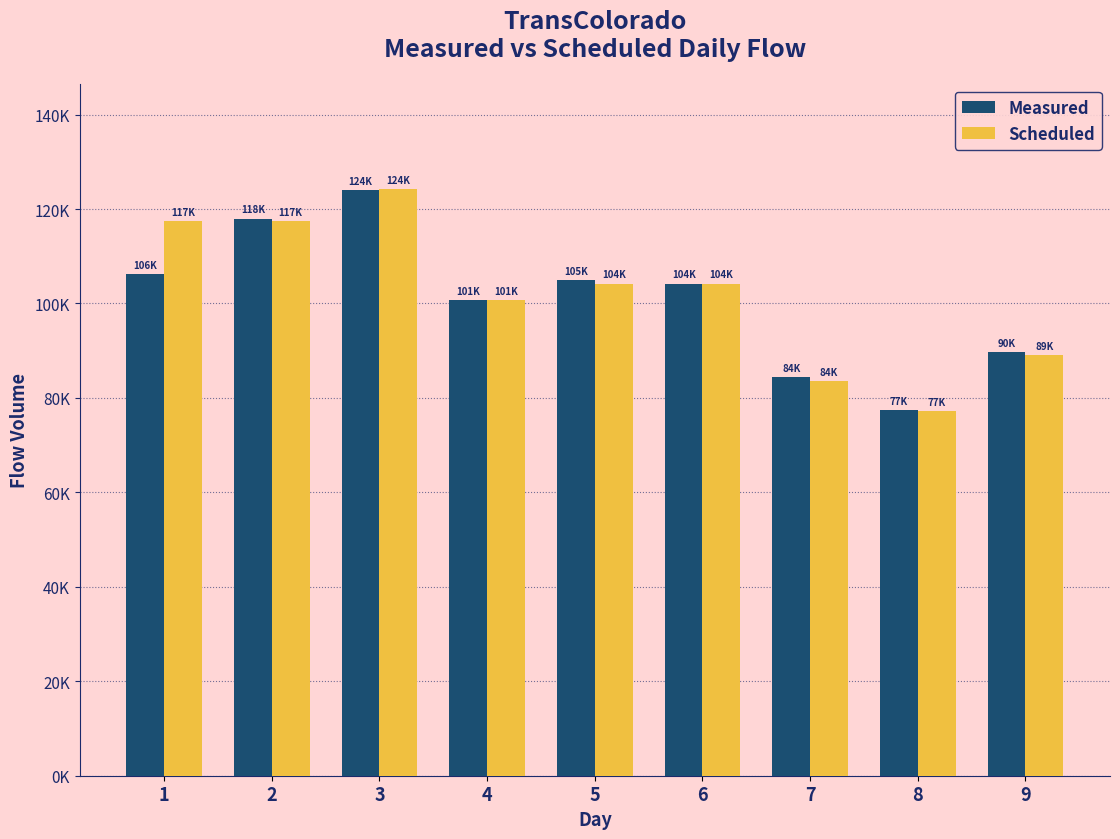

What are all the series names shown in the legend?

Measured, Scheduled